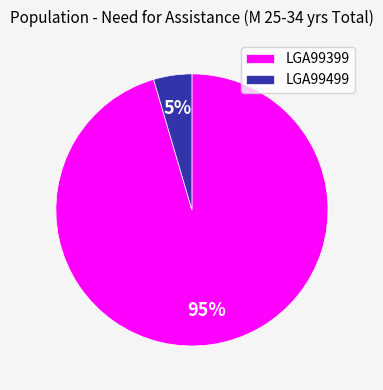

The LGA99399 slice represents 87% of the pie. True or false?

False